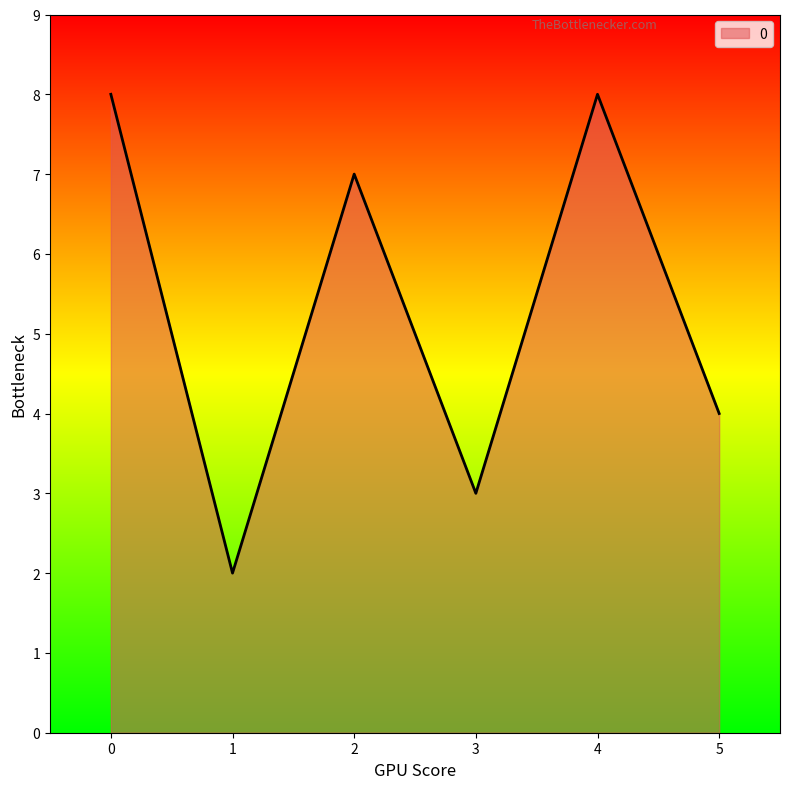

How many lines are shown in the chart?

1